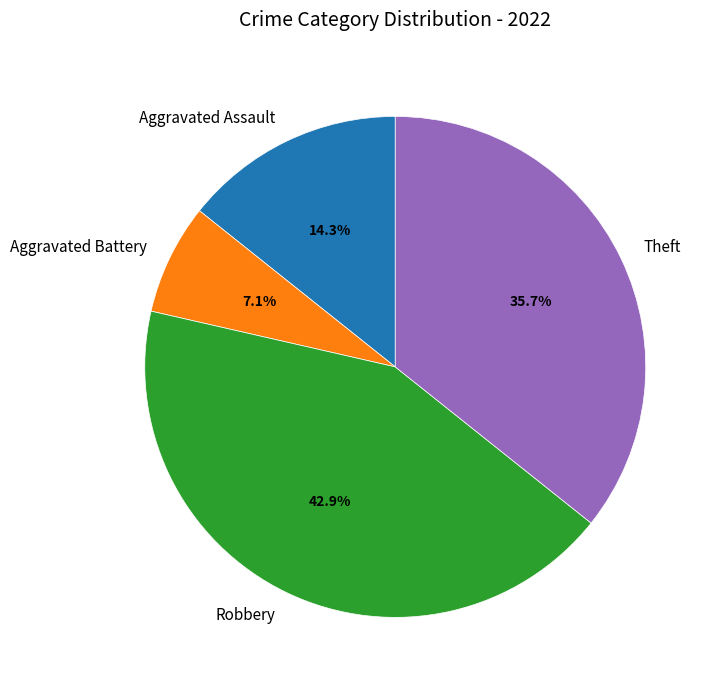

What is the ratio of the value at Aggravated Battery to the value at Aggravated Assault?

0.5